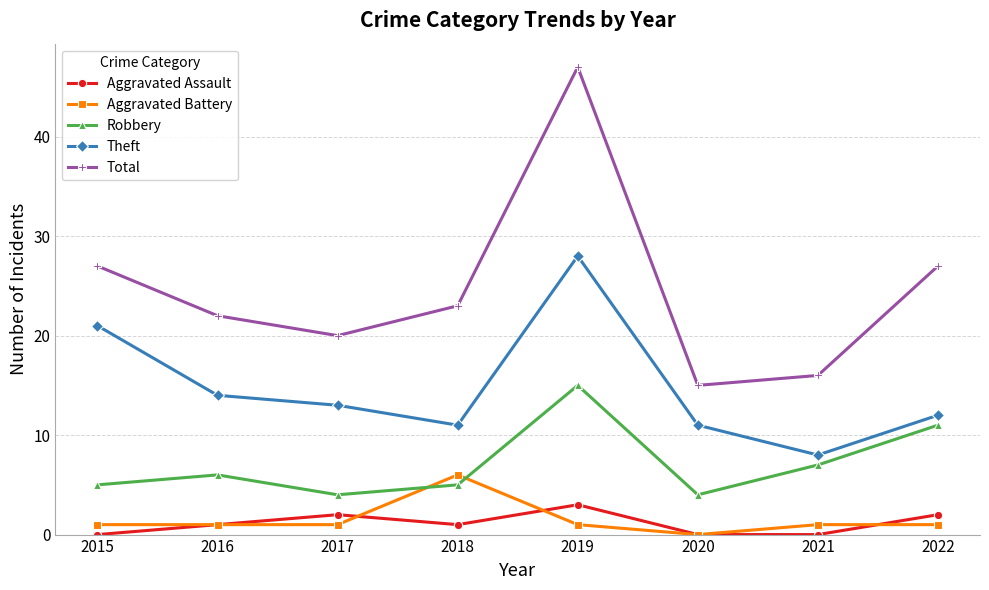

Rank the series by their maximum value, from lowest to highest.

Aggravated Assault, Aggravated Battery, Robbery, Theft, Total